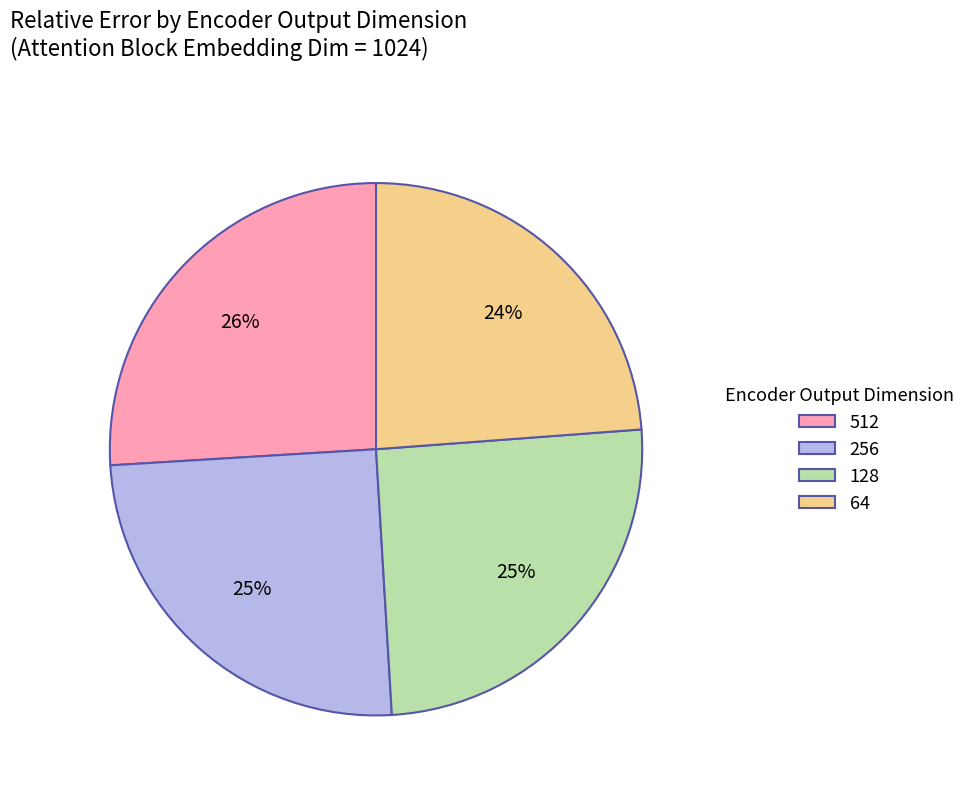

True or false: 512 accounts for 26% of the total.

True